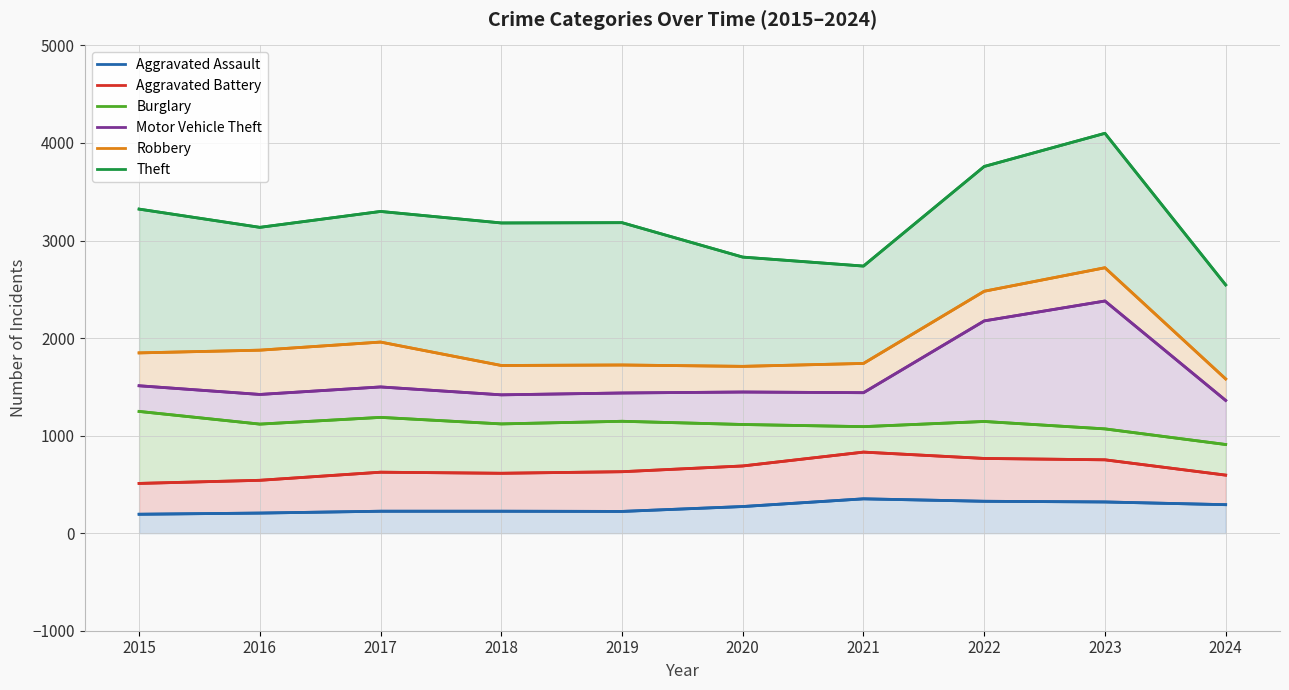

What is the difference between the second highest and minimum values in the Theft series?

1214